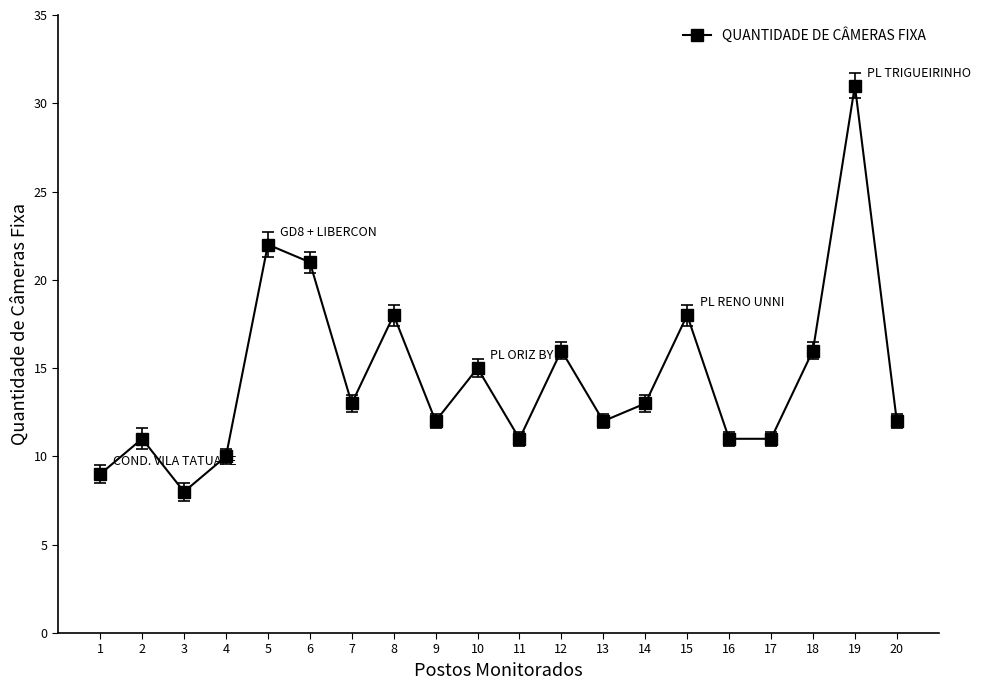

True or false: there are more than 1 points higher than both neighbors.

True